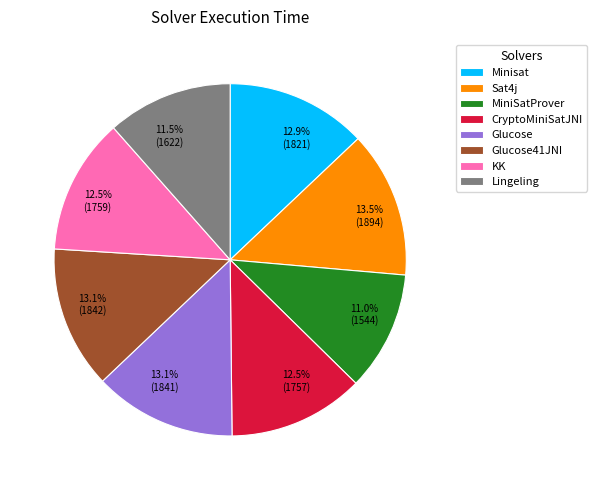

Does Minisat account for over 50% of the chart?

No